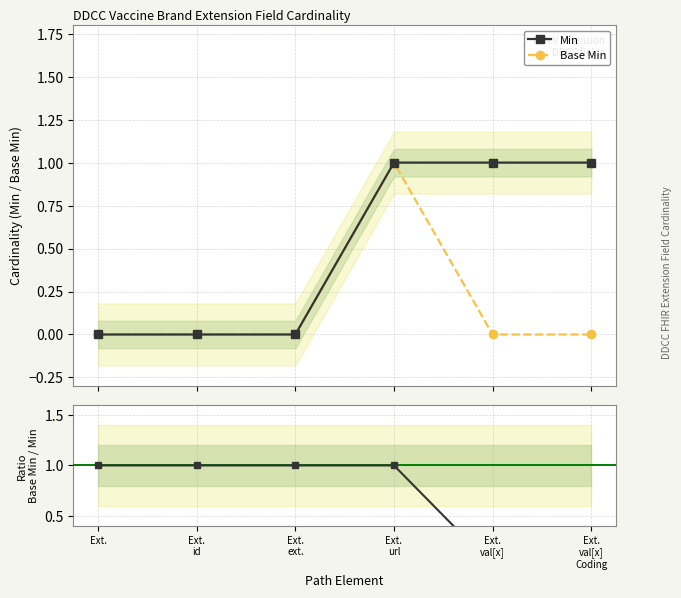

Which category has the lowest value in the Ratio to Min series?

Ext.
val[x]